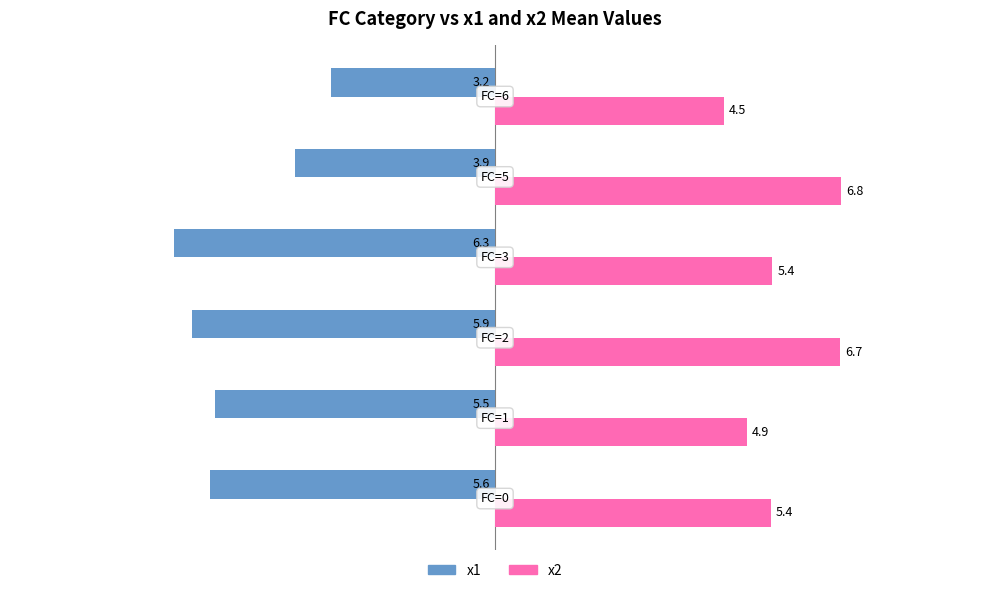

What is the maximum value shown in the chart?

6.8